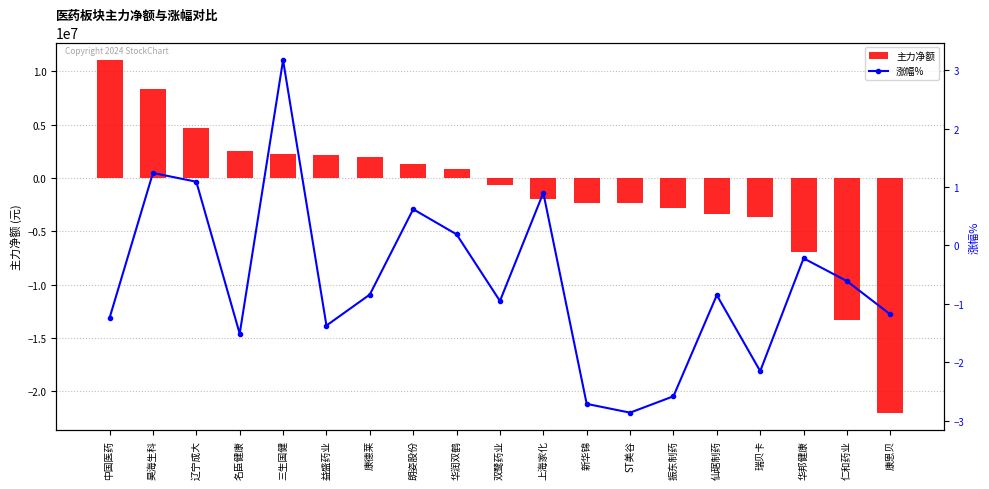

Reading left to right, list all the values displayed in this chart.

主力净额: 11046897.0	8310356.0	4697331.0	2539053.0	2278479.0	2123584.0	1970853.0	1343887.0	812029.0	-625050.0	-2016985.0	-2317394.0	-2354309.0	-2836583.0	-3395290.0	-3656888.0	-6940387.0	-13333192.0	-22000951.0
涨幅%: -1.2	1.2	1.1	-1.5	3.2	-1.4	-0.8	0.6	0.2	-0.9	0.9	-2.7	-2.9	-2.6	-0.8	-2.1	-0.2	-0.6	-1.2